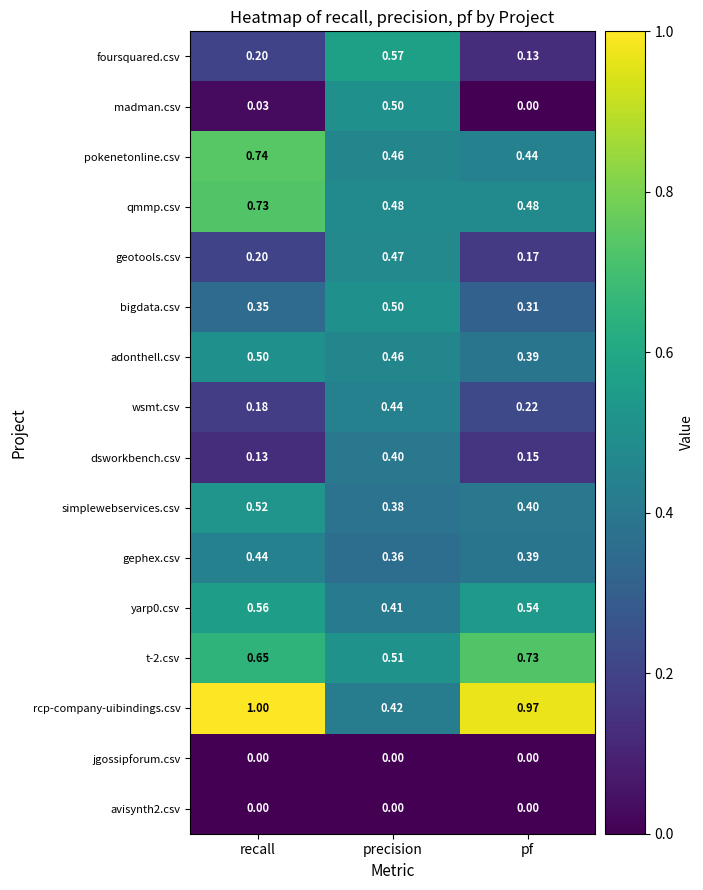

Rank the categories by dsworkbench.csv value from lowest to highest.

recall, pf, precision